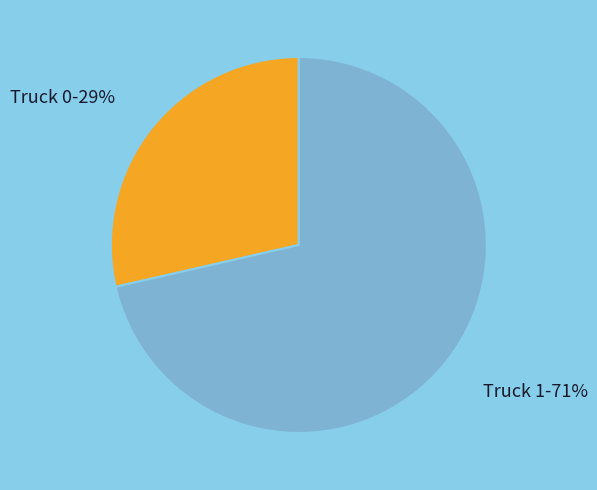

To the nearest percent, what is the average slice percentage?

50%